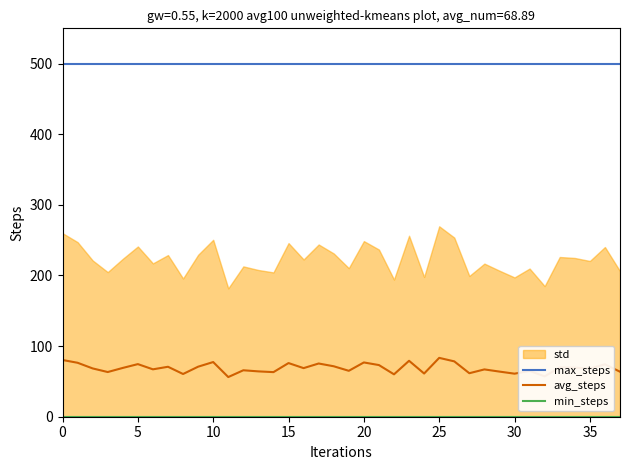

What is the lowest value of the avg_steps series?

56.2